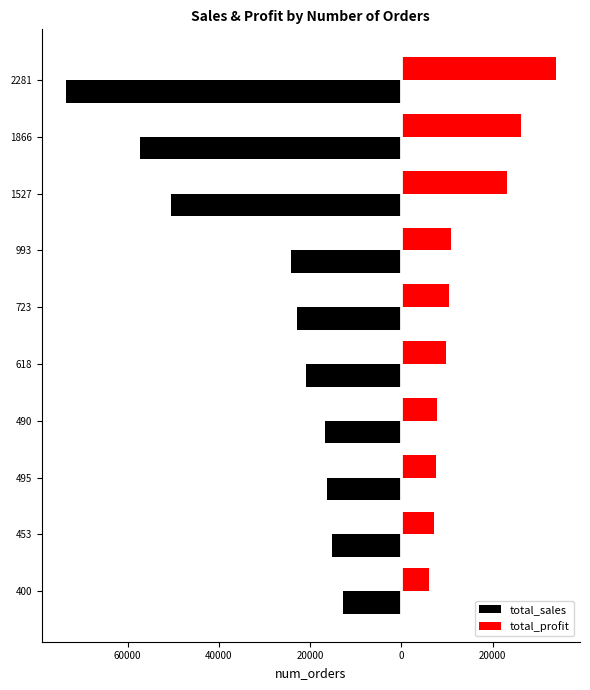

What is the maximum value shown in the chart?

33743.7